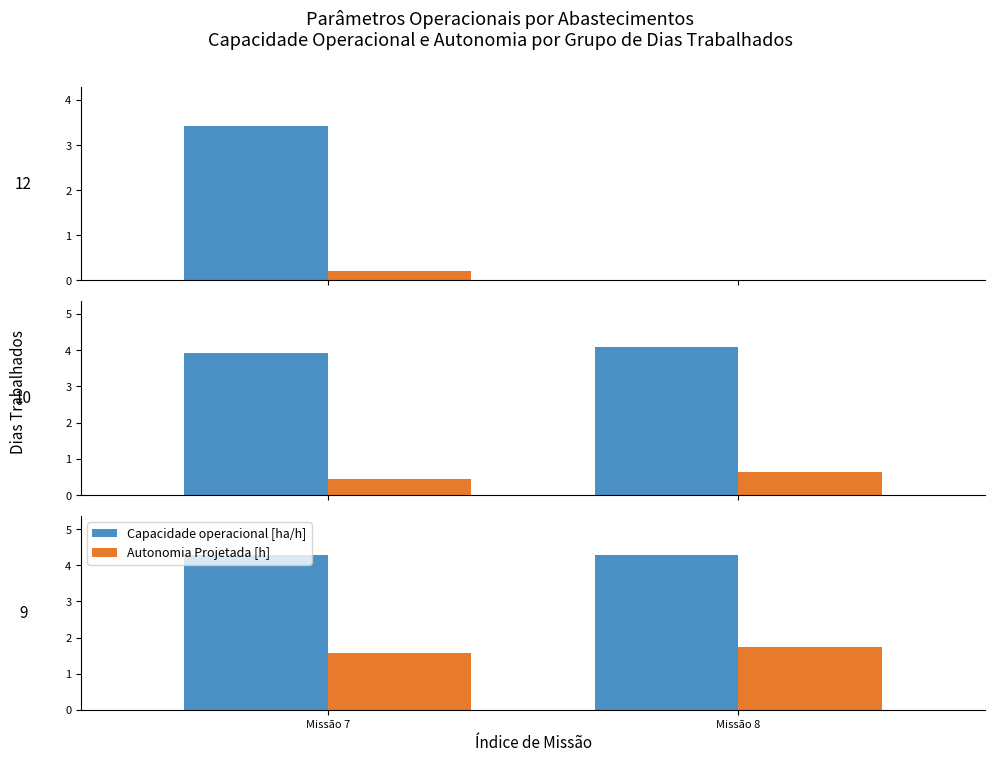

True or false: Autonomia Projetada [h] has a value of 1.6 at Missão 7.

True